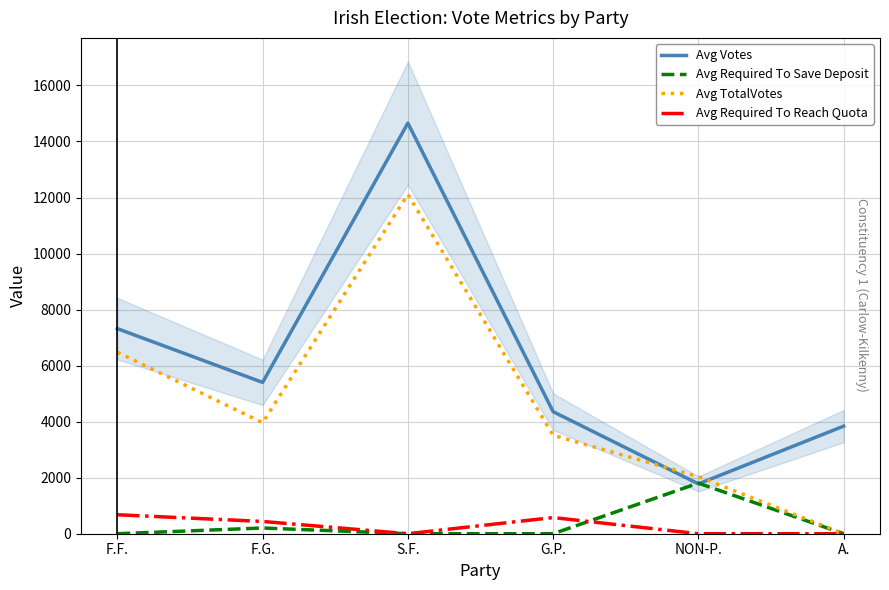

What is the label of the 5th point from the right?

F.G.